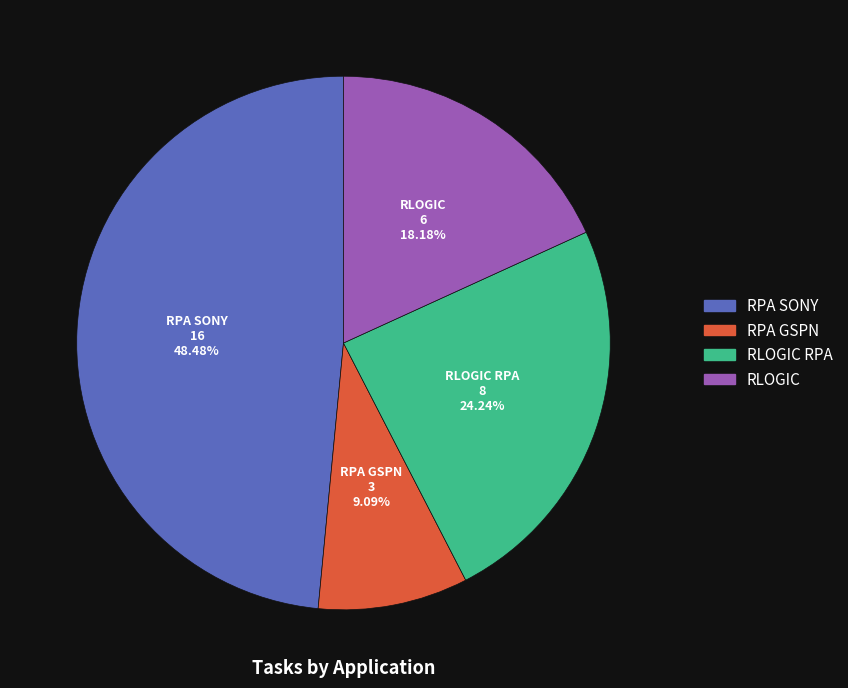

Is there any slice that represents more than half of the pie?

No